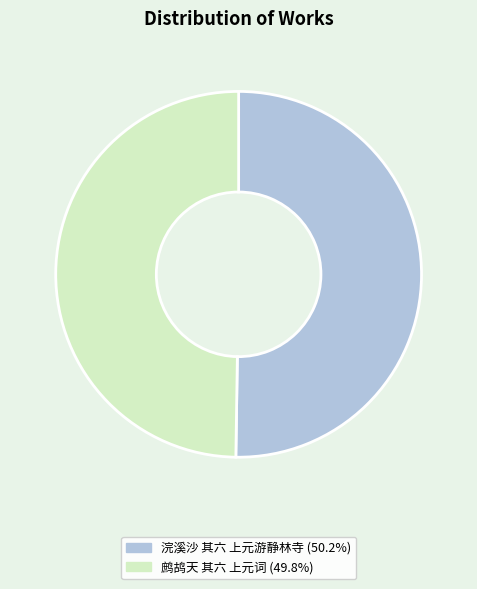

What is the ratio of the value at 鹧鸪天 其六 上元词 to the value at 浣溪沙 其六 上元游静林寺?

1.0